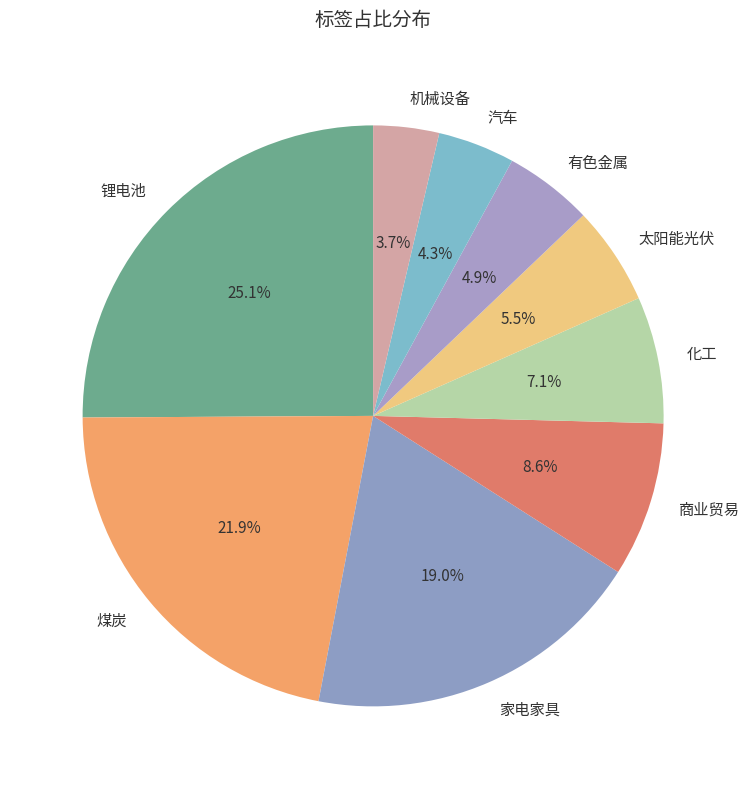

What portion of the pie excludes 家电家具?

81.0%